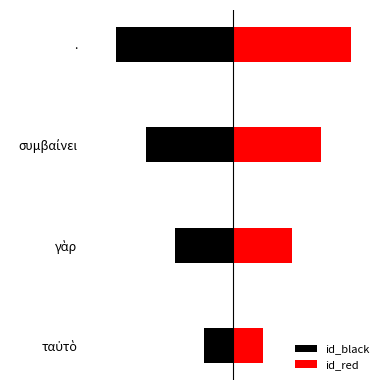

What is the spread (max minus min) of values at ταὐτὸ?

2